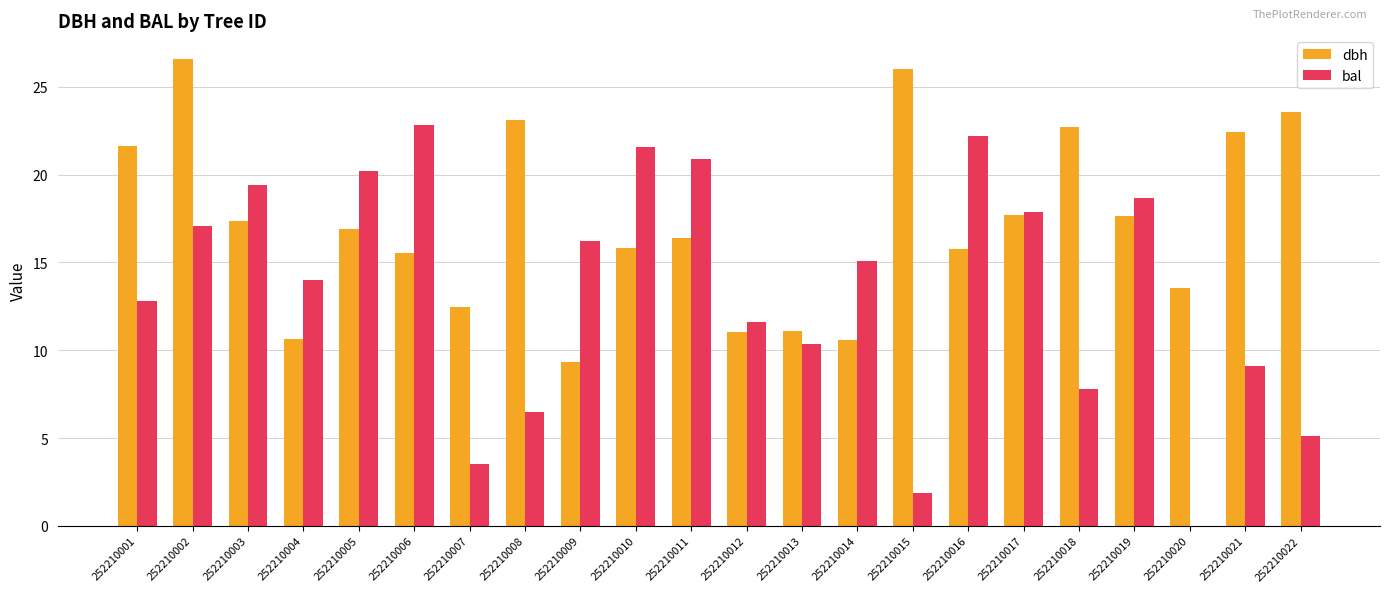

At which label does bal first exceed 15?

252210002